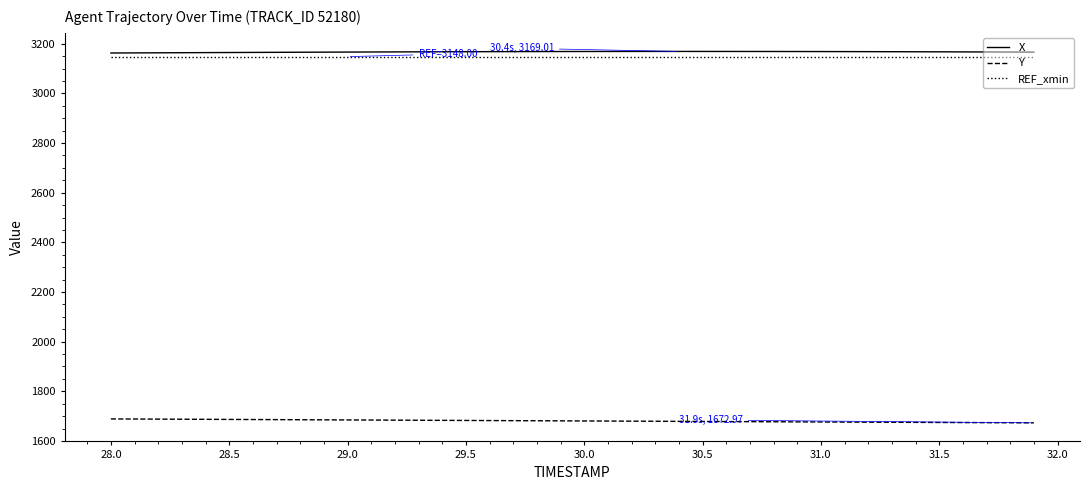

True or false: Y and REF_xmin cross at least once.

False